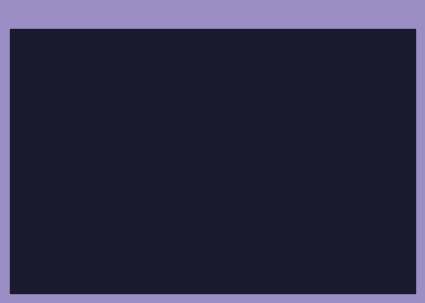

Is there a majority slice in this chart?

Yes